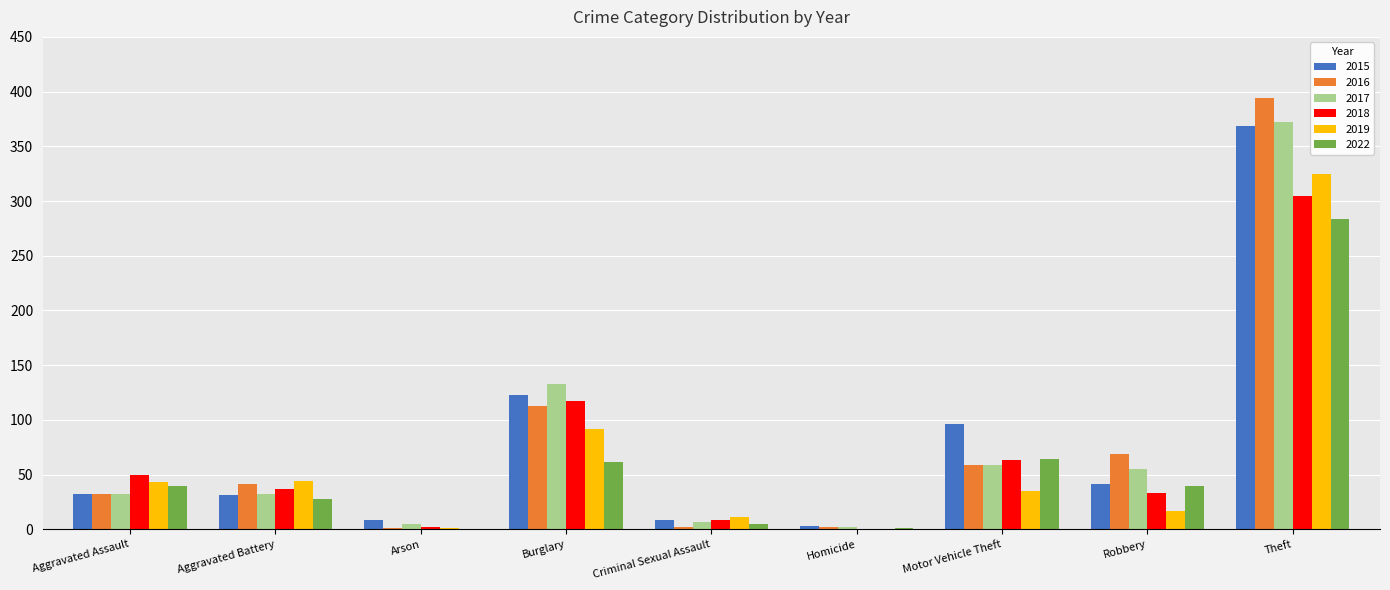

Where is 2016 nearest to the value 197?

Burglary